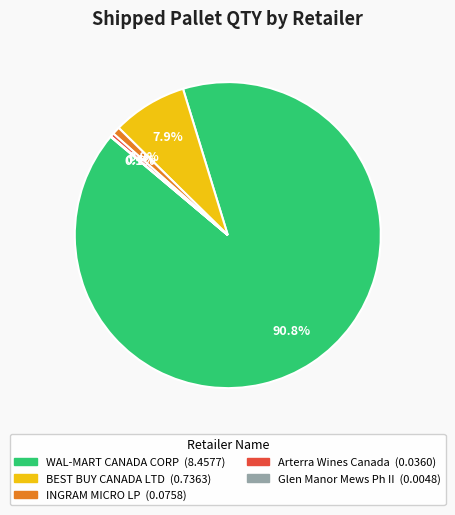

Does any single category account for the majority?

Yes